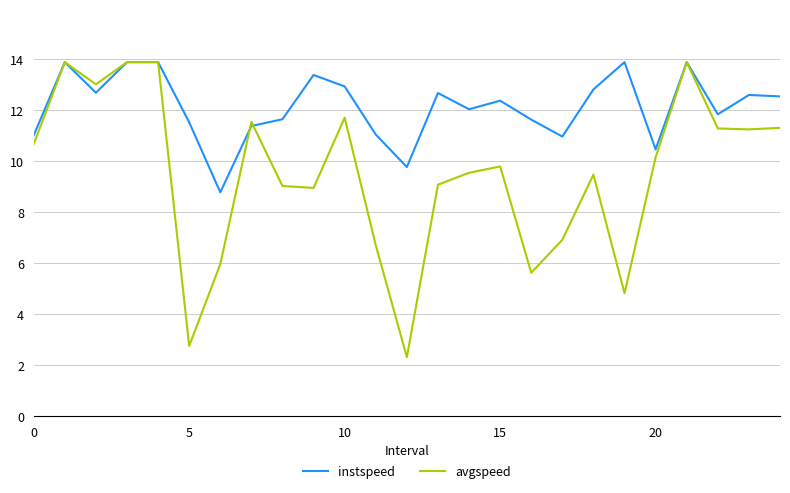

Rank the series by their average value, from lowest to highest.

avgspeed, instspeed